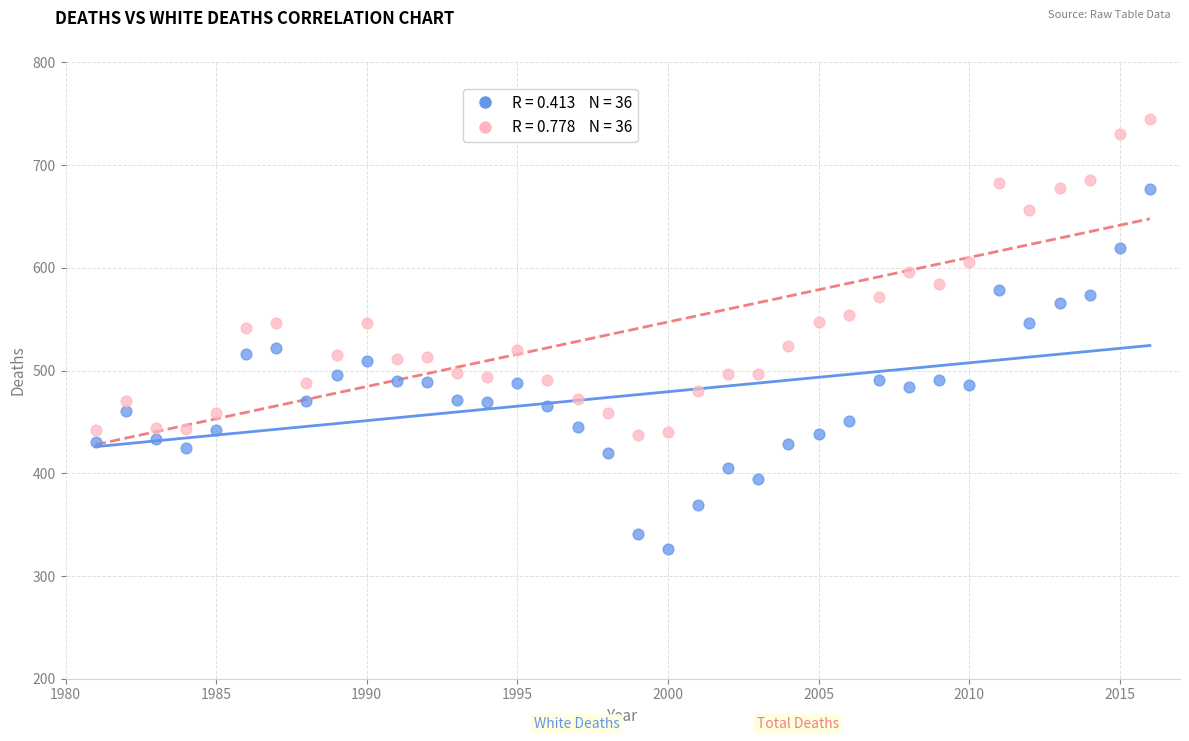

Across all data points, what is the range of Y values (max minus min)?

419